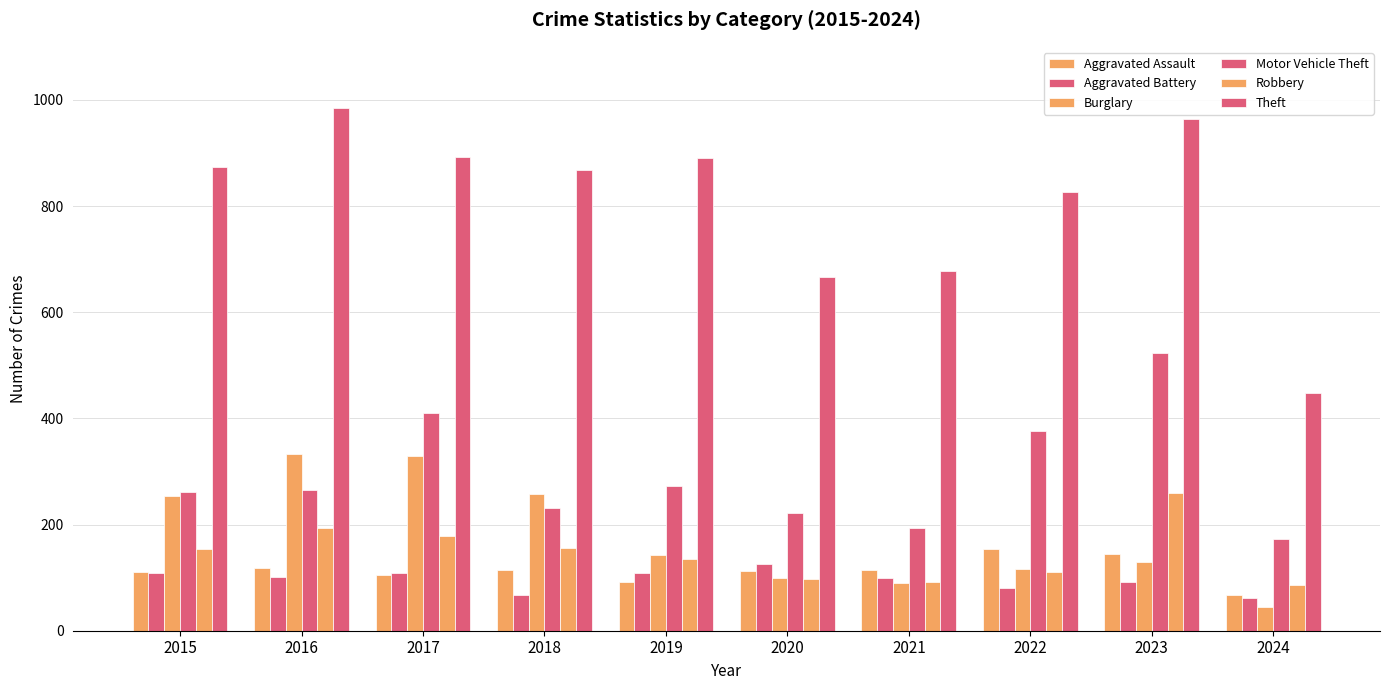

Which series has the largest range (max minus min)?

Theft